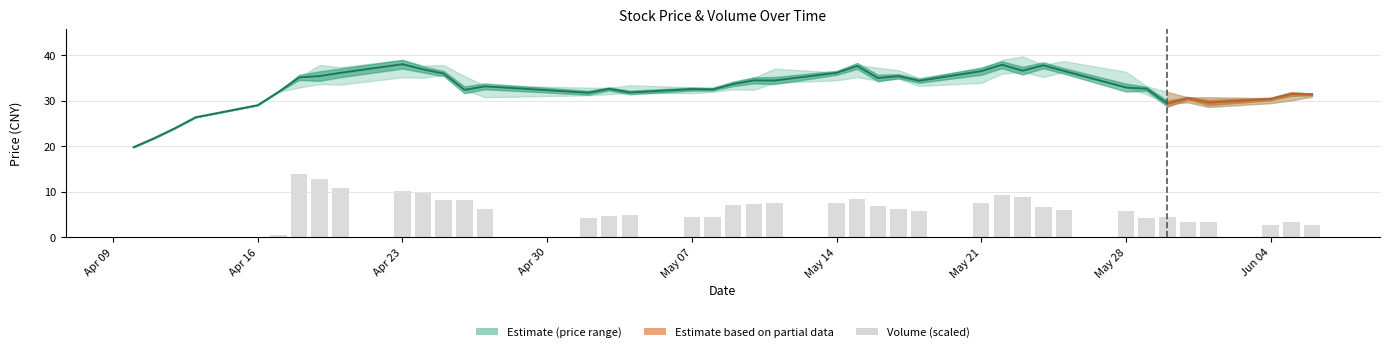

What is the difference between the maximum and minimum values in the close series?

18.2